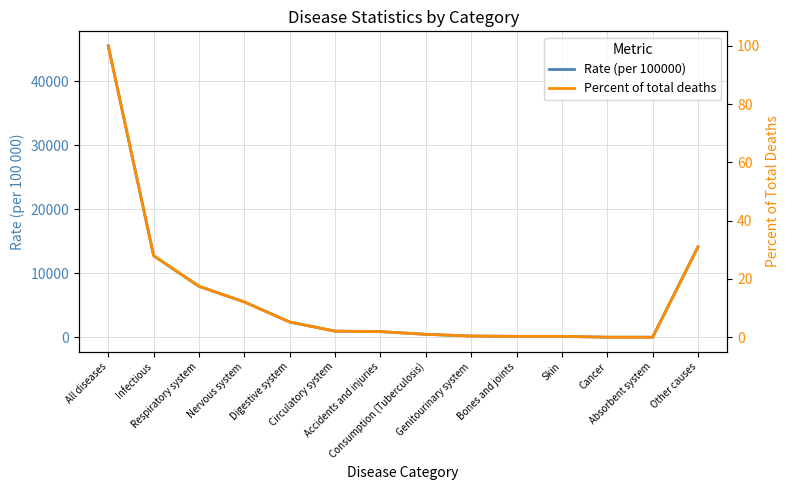

What is the sum of all Rate (per 100000) values?

91061.1